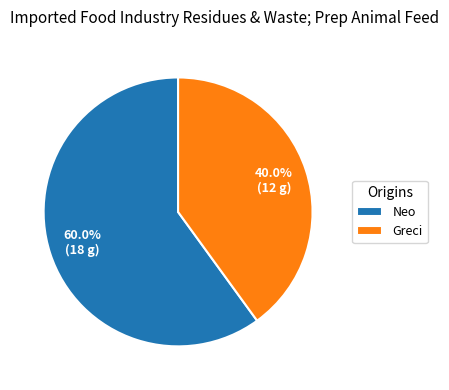

Is it true that Neo is 66% of the pie?

False